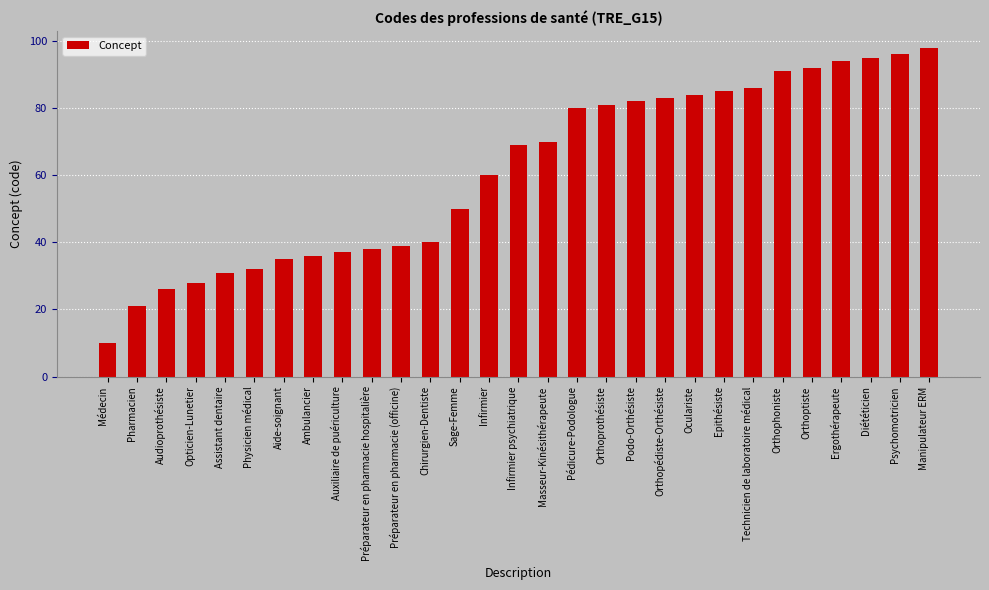

Which has a higher value, Sage-Femme or Pharmacien?

Sage-Femme